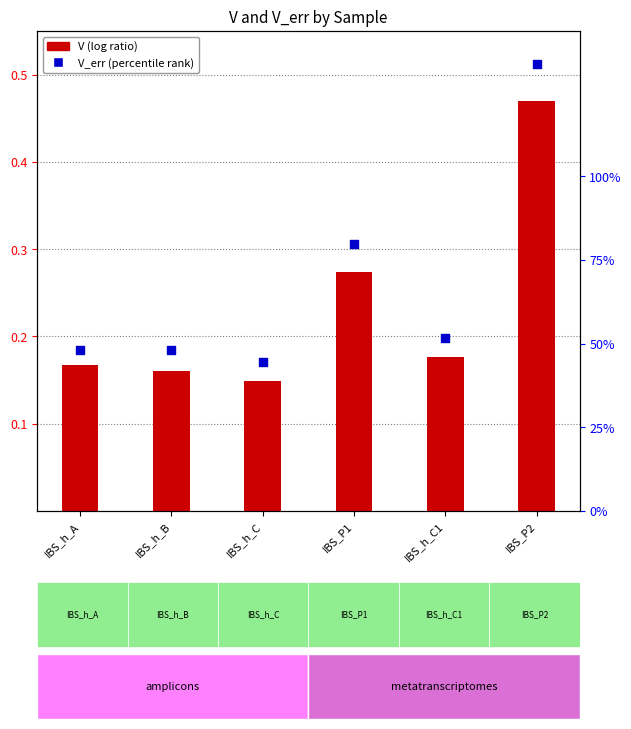

Which series reaches the maximum Y coordinate?

V_err (percentile rank)